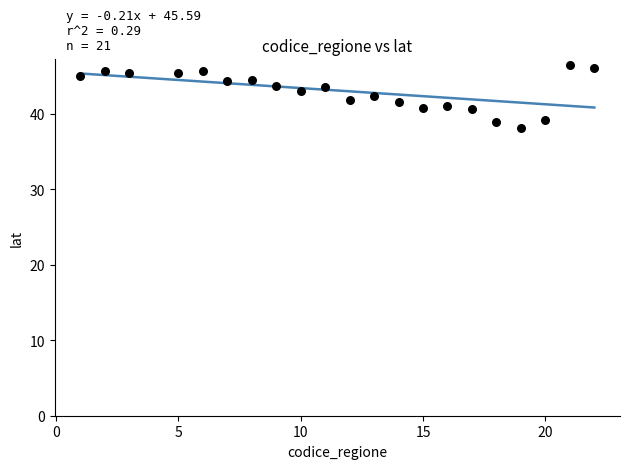

What is the range of X values (max minus min)?

21.0